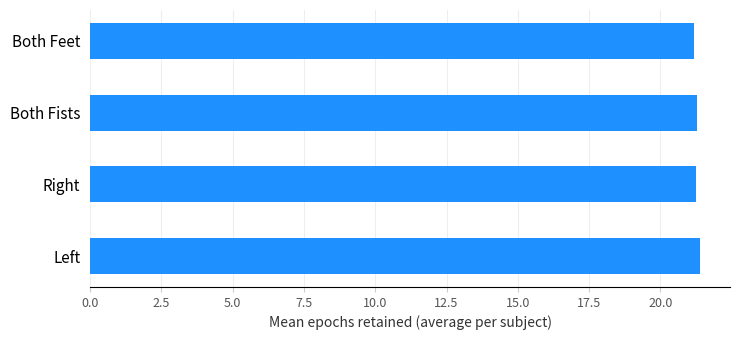

Approximately how many times larger is the value at Both Fists compared to Right?

1.0